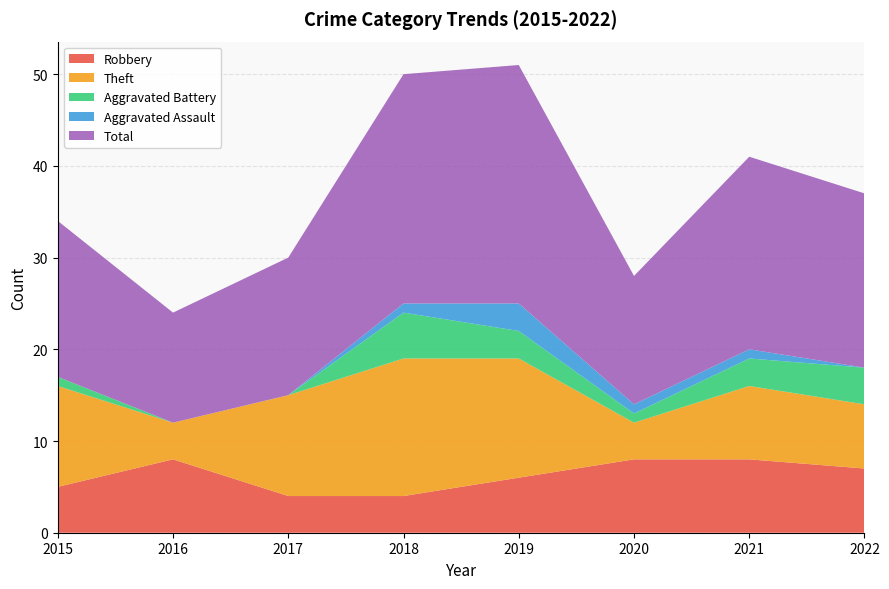

Reading left to right, list all the values displayed in this chart.

Robbery: 2015=5	2016=8	2017=4	2018=4	2019=6	2020=8	2021=8	2022=7
Theft: 2015=11	2016=4	2017=11	2018=15	2019=13	2020=4	2021=8	2022=7
Aggravated Battery: 2015=1	2016=0	2017=0	2018=5	2019=3	2020=1	2021=3	2022=4
Aggravated Assault: 2015=0	2016=0	2017=0	2018=1	2019=3	2020=1	2021=1	2022=0
Total: 2015=17	2016=12	2017=15	2018=25	2019=26	2020=14	2021=21	2022=19